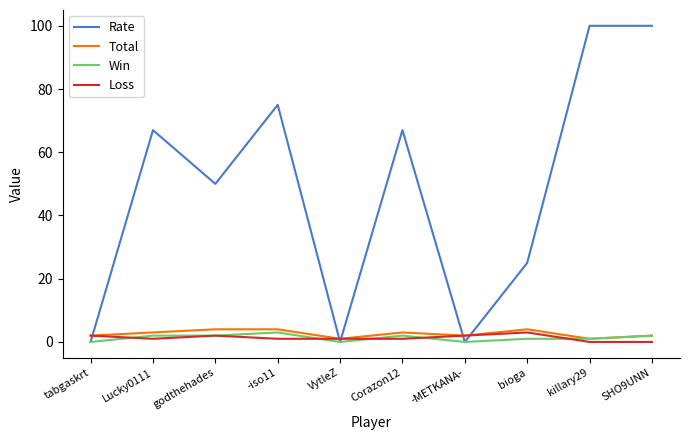

True or false: Rate and Total intersect in this chart.

True